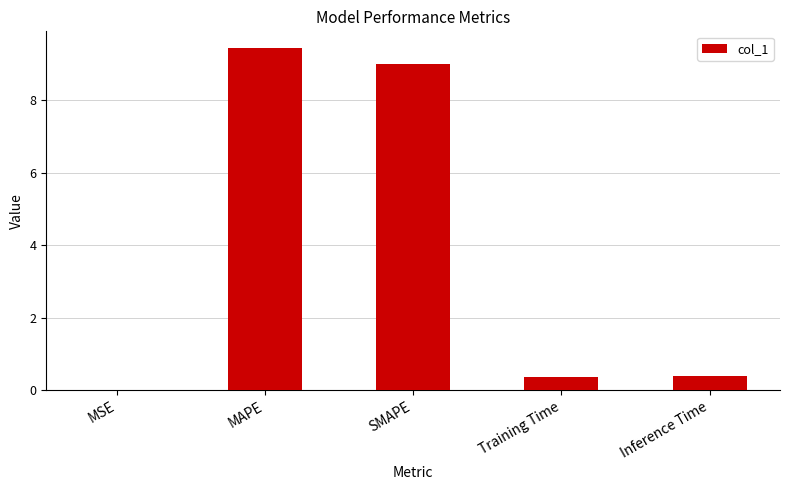

Is it true that the value at SMAPE is 9.0?

True